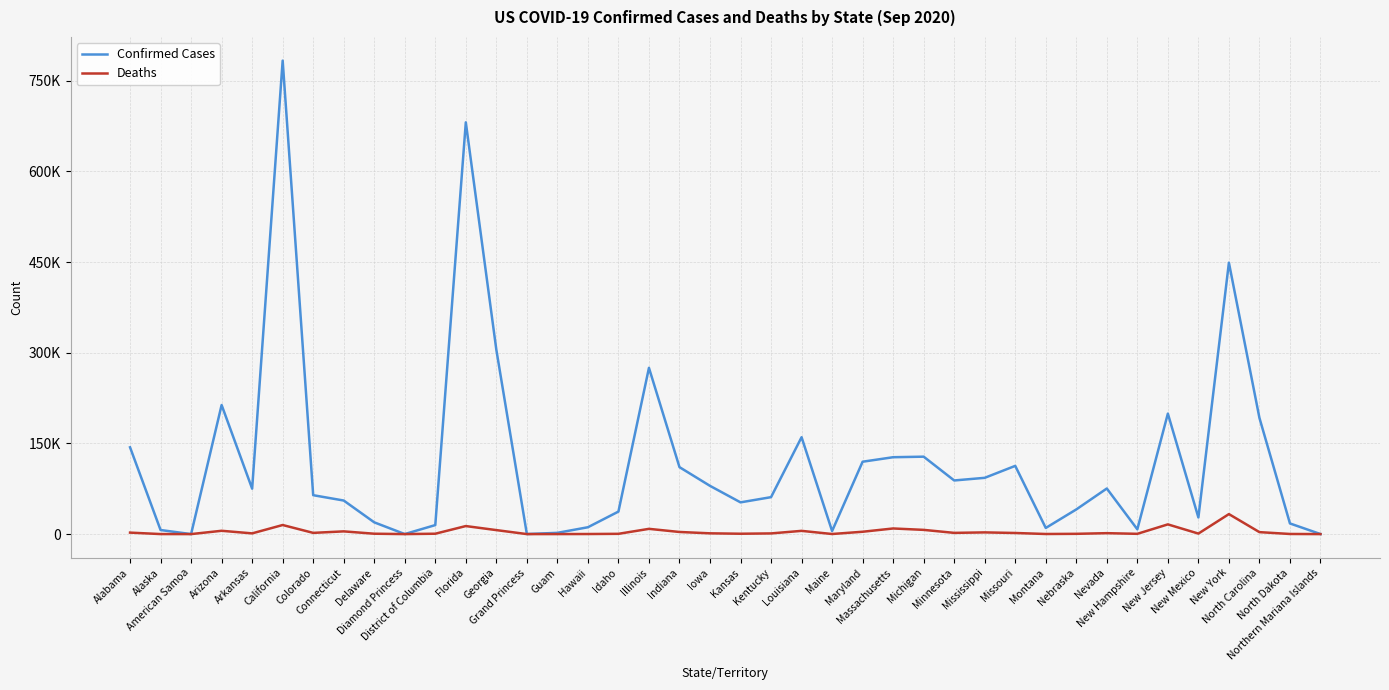

What is the difference between the maximum and minimum values in the Deaths series?

33081